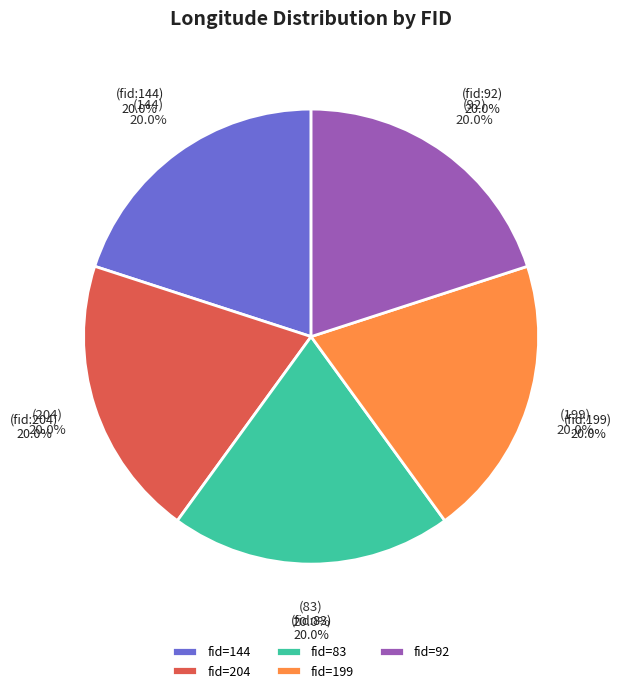

Combined, what portion of the pie is 83 and 199?

40.0%